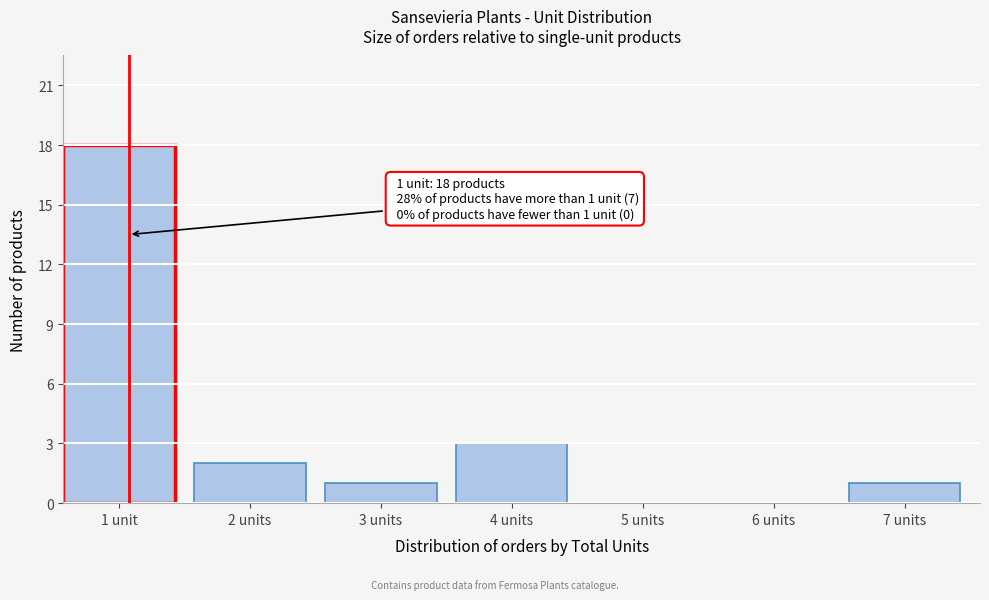

Reading left to right, list all the values displayed in this chart.

1 unit=18	2 units=2	3 units=1	4 units=3	5 units=0	6 units=0	7 units=1